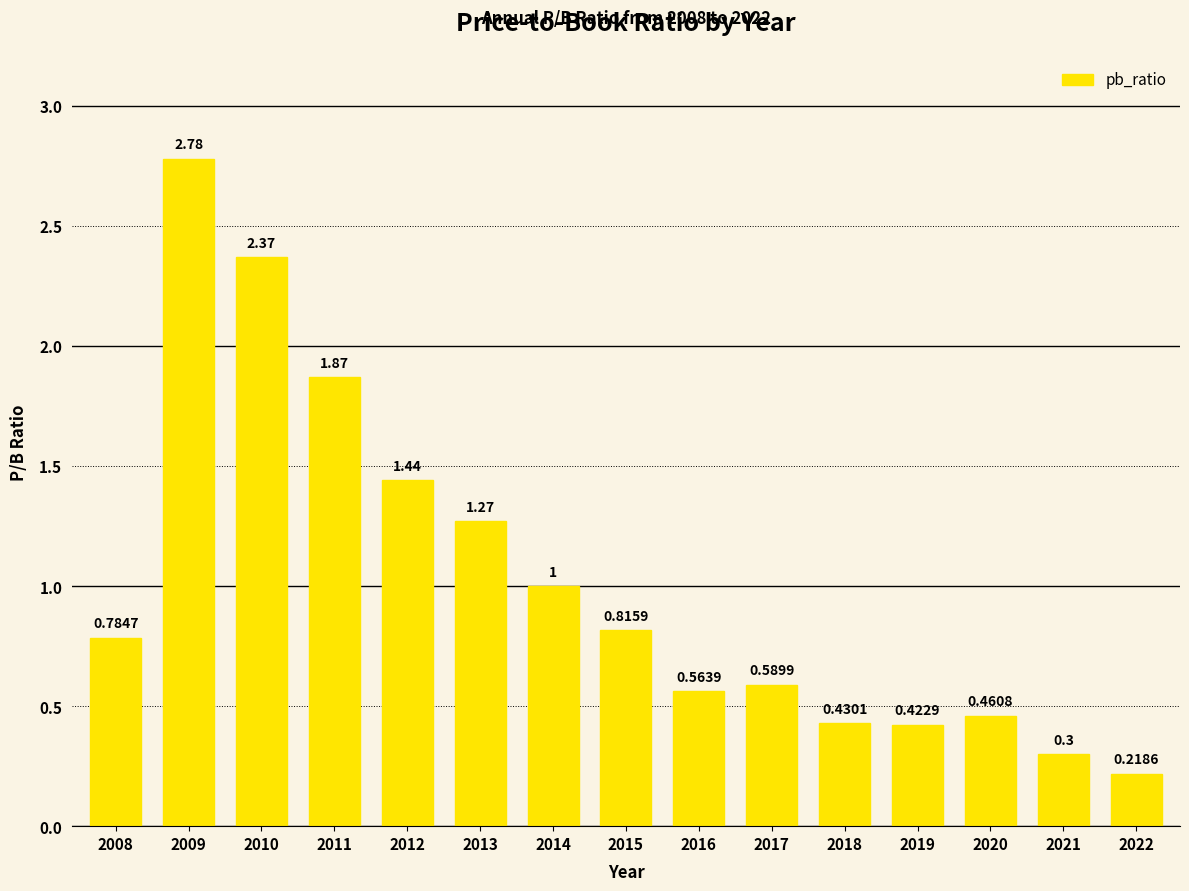

Rank the categories by value from highest to lowest.

2009, 2010, 2011, 2012, 2013, 2014, 2015, 2008, 2017, 2016, 2020, 2018, 2019, 2021, 2022